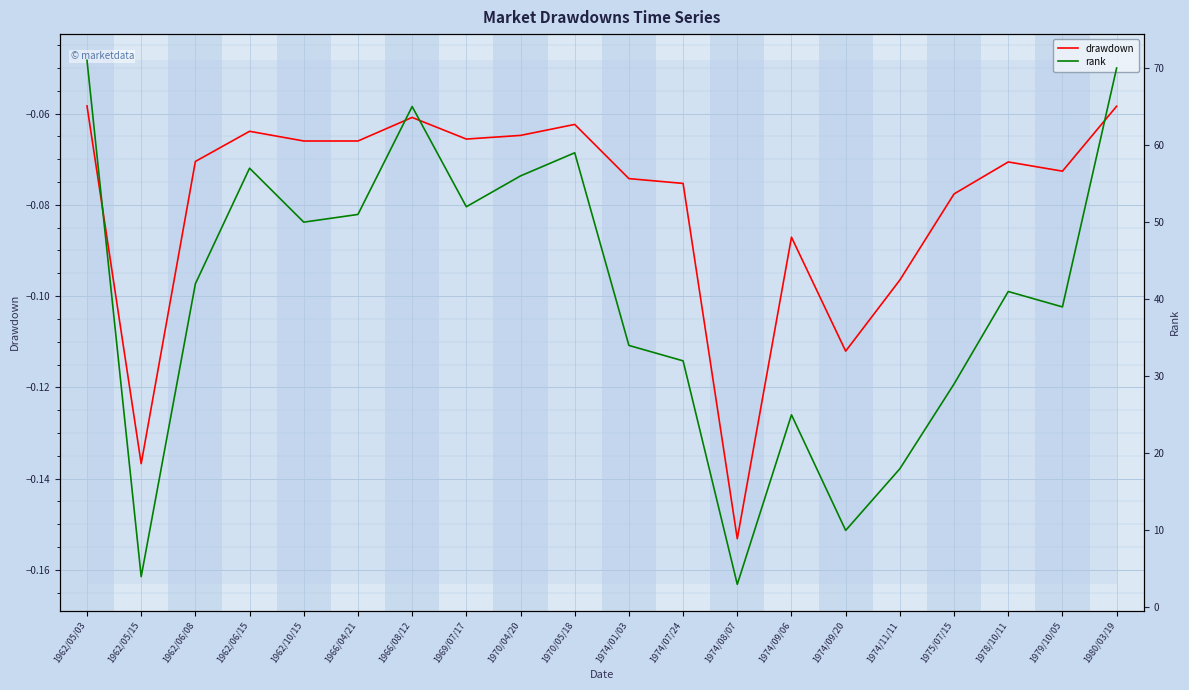

What is the minimum value for drawdown?

-0.2